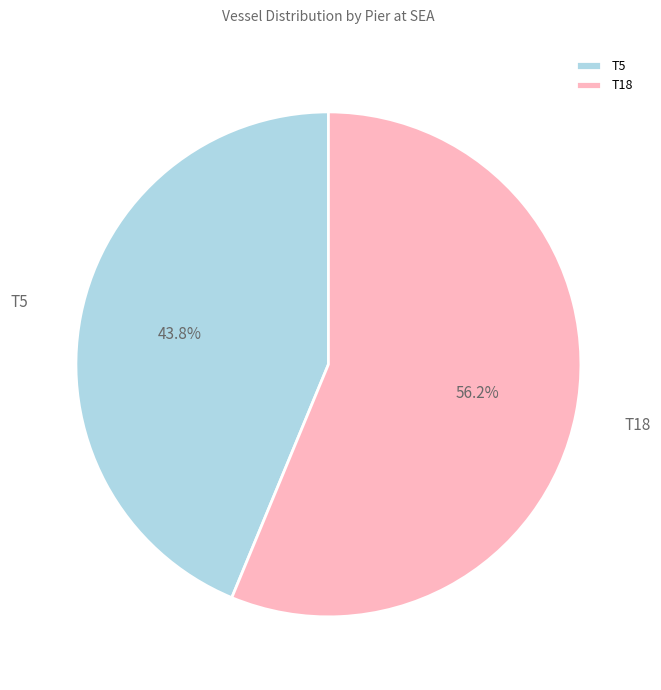

Which has a higher value, T18 or T5?

T18